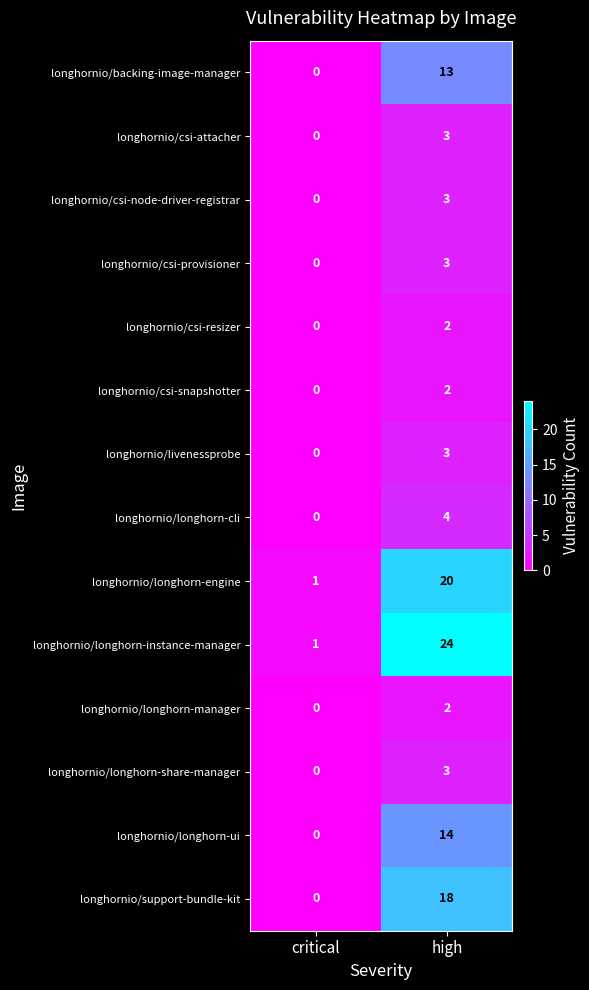

At which category does the chart reach its minimum across all series?

critical